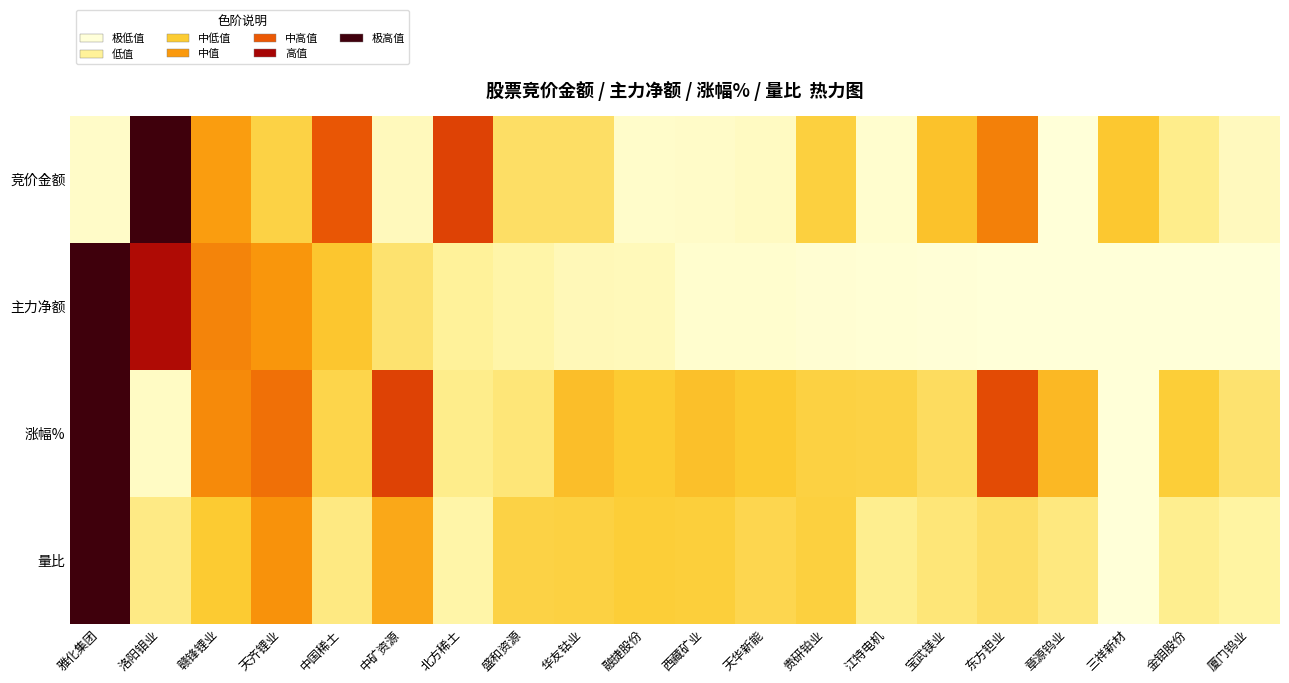

Reading left to right, what are all the values shown in this chart?

竞价金额: 雅化集团=0.0	洛阳钼业=1.0	赣锋锂业=0.4	天齐锂业=0.2	中国稀土=0.5	中矿资源=0.1	北方稀土=0.5	盛和资源=0.2	华友钴业=0.2	融捷股份=0.0	西藏矿业=0.0	天华新能=0.0	贵研铂业=0.2	江特电机=0.0	宝武镁业=0.3	东方钽业=0.4	章源钨业=0.0	三祥新材=0.3	金钼股份=0.1	厦门钨业=0.1
主力净额: 雅化集团=1.0	洛阳钼业=0.7	赣锋锂业=0.4	天齐锂业=0.4	中国稀土=0.3	中矿资源=0.2	北方稀土=0.1	盛和资源=0.1	华友钴业=0.1	融捷股份=0.1	西藏矿业=0.0	天华新能=0.0	贵研铂业=0.0	江特电机=0.0	宝武镁业=0.0	东方钽业=0.0	章源钨业=0.0	三祥新材=0.0	金钼股份=0.0	厦门钨业=0.0
涨幅%: 雅化集团=1.0	洛阳钼业=0.0	赣锋锂业=0.4	天齐锂业=0.5	中国稀土=0.2	中矿资源=0.5	北方稀土=0.1	盛和资源=0.2	华友钴业=0.3	融捷股份=0.3	西藏矿业=0.3	天华新能=0.3	贵研铂业=0.2	江特电机=0.2	宝武镁业=0.2	东方钽业=0.5	章源钨业=0.3	三祥新材=0.0	金钼股份=0.2	厦门钨业=0.2
量比: 雅化集团=1.0	洛阳钼业=0.1	赣锋锂业=0.3	天齐锂业=0.4	中国稀土=0.2	中矿资源=0.3	北方稀土=0.1	盛和资源=0.2	华友钴业=0.2	融捷股份=0.2	西藏矿业=0.2	天华新能=0.2	贵研铂业=0.2	江特电机=0.1	宝武镁业=0.2	东方钽业=0.2	章源钨业=0.2	三祥新材=0.0	金钼股份=0.1	厦门钨业=0.1